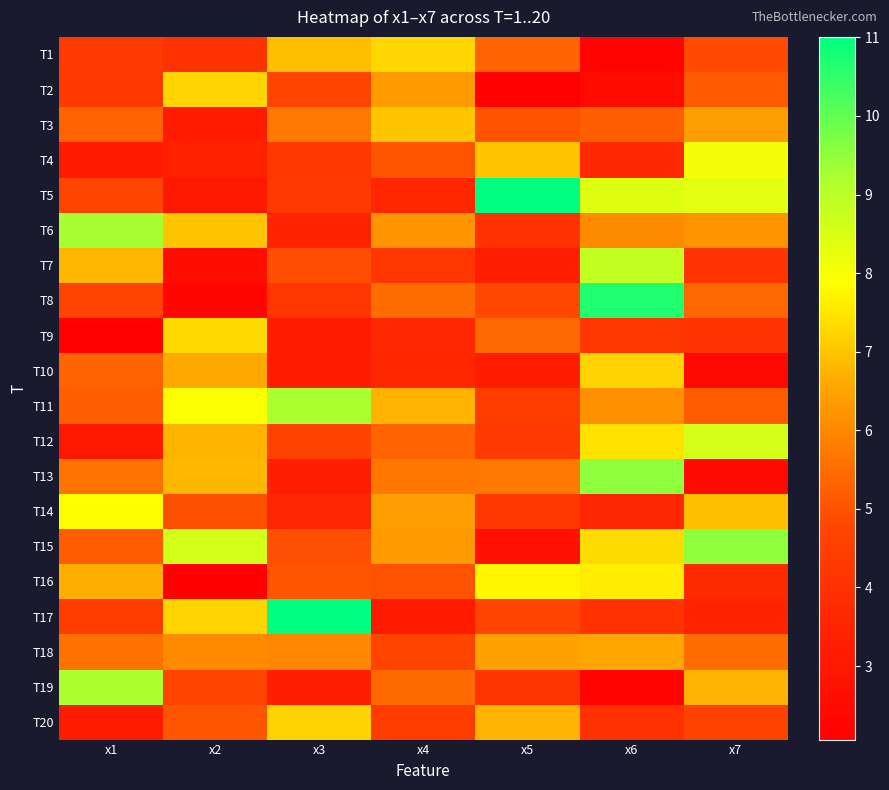

Which series changed the most between x4 and x5?

T5